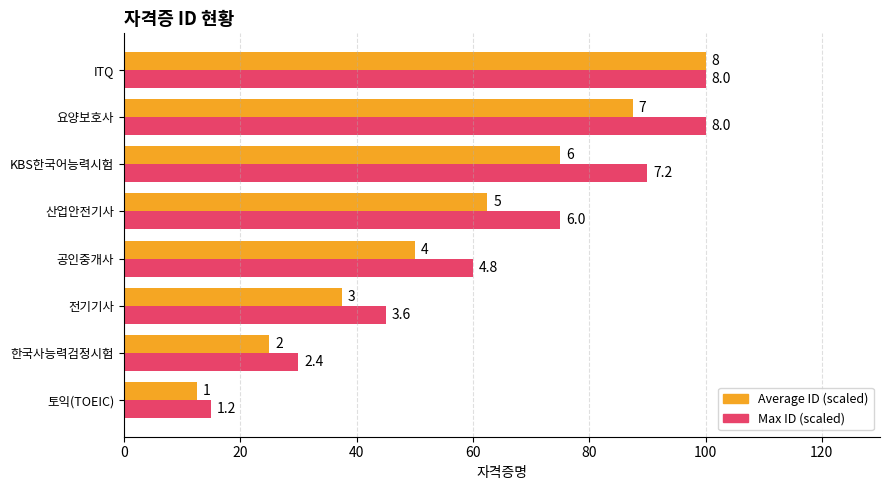

What are all the series names shown in the legend?

Average ID (scaled), Max ID (scaled)